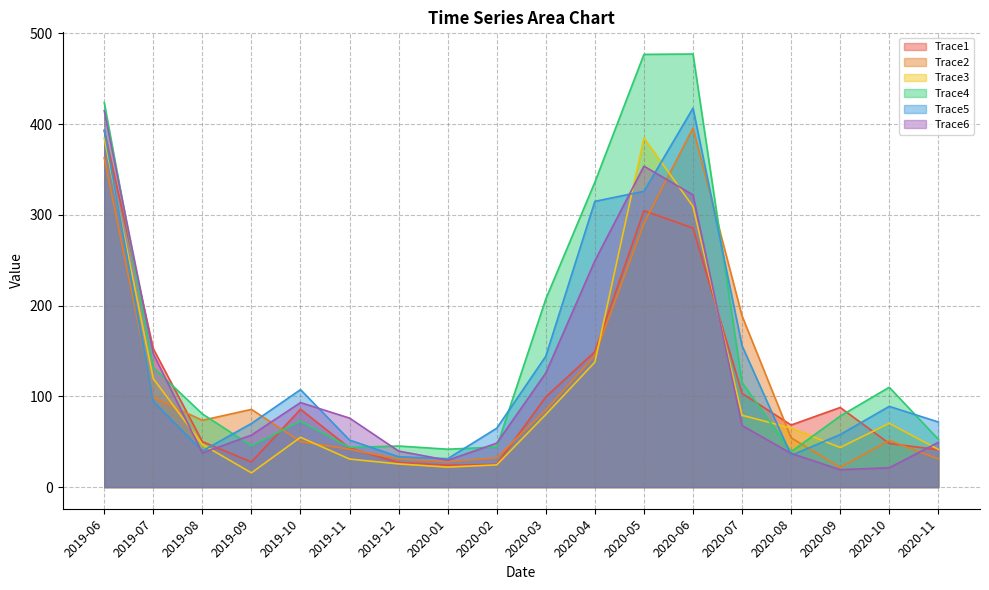

Which series has the largest range (max minus min)?

Trace4